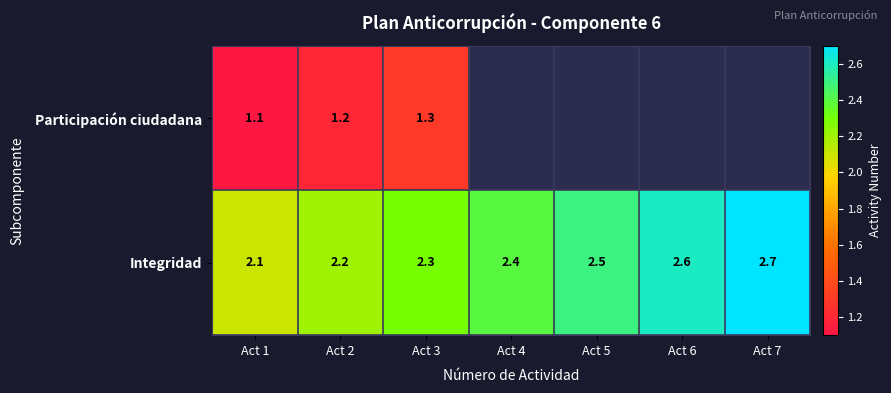

Is the value of Integridad at Act 4 greater than the value of Participación ciudadana at Act 3?

Yes